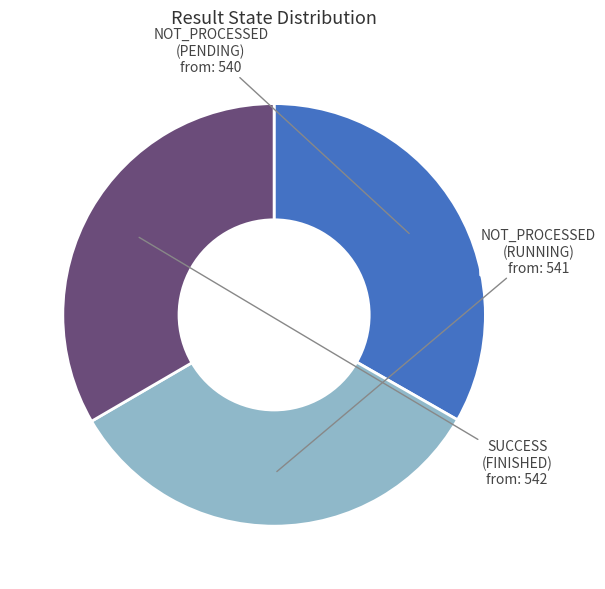

True or false: NOT_PROCESSED (RUNNING) accounts for 33% of the total.

True